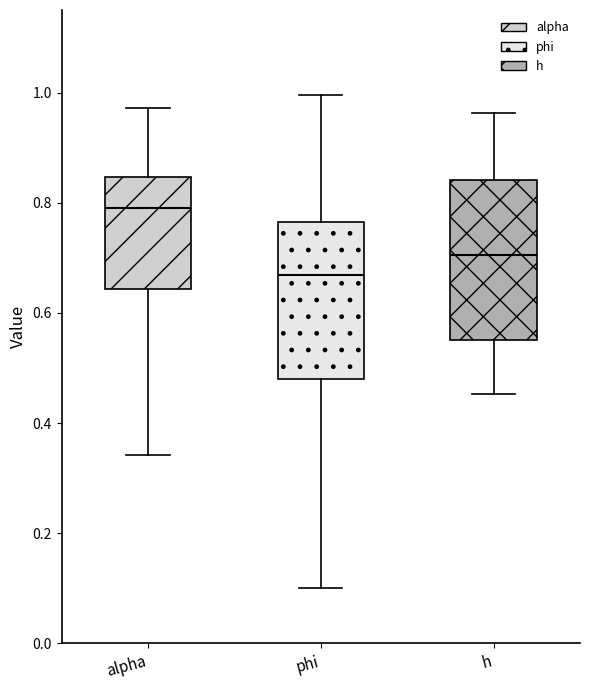

Reading left to right, read every box against the y-axis: the position of its median line, the range the box covers, and the ends of its whiskers. The values are not printed on the chart, so give them approximately, as read against the axis.

alpha: median 0.80, box 0.64 to 0.84, whiskers 0.34 to 0.98
phi: median 0.66, box 0.48 to 0.76, whiskers 0.10 to 1.00
h: median 0.70, box 0.56 to 0.84, whiskers 0.46 to 0.96